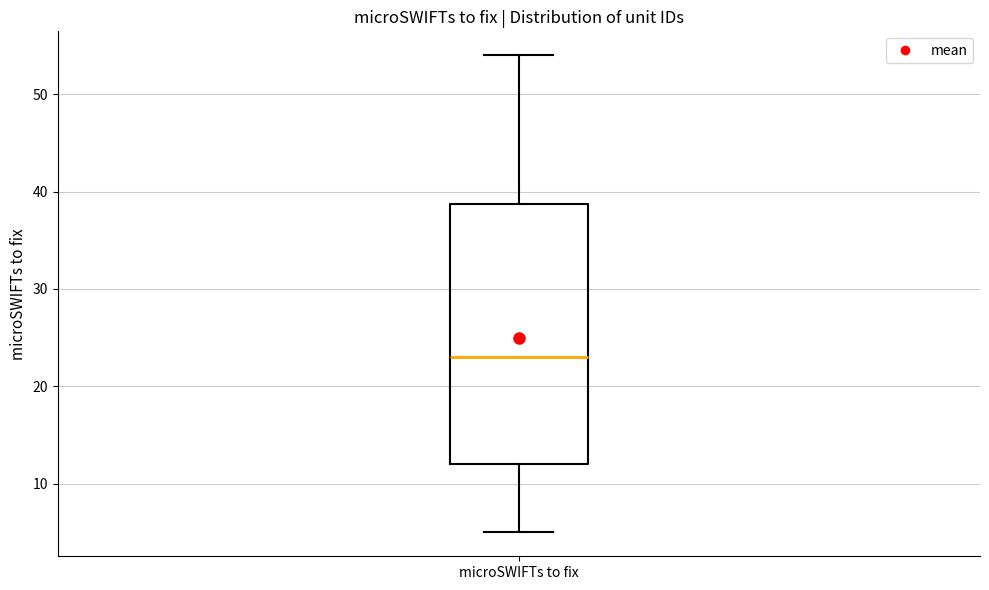

Where does the median line of the box for microSWIFTs to fix sit on the y-axis? The values are not printed on the chart, so give them approximately, as read against the axis.

23